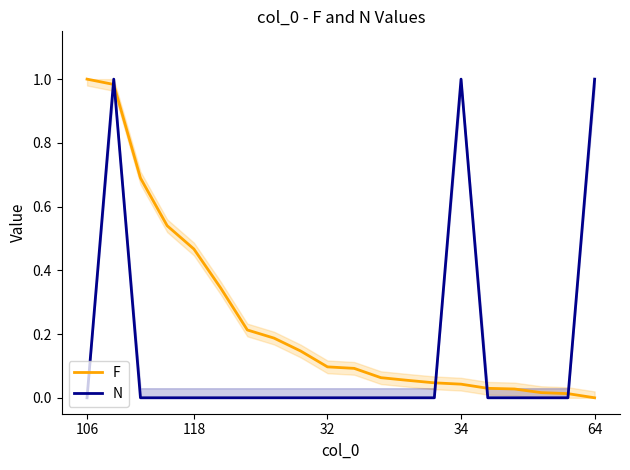

What is the average value of the F series?

0.3